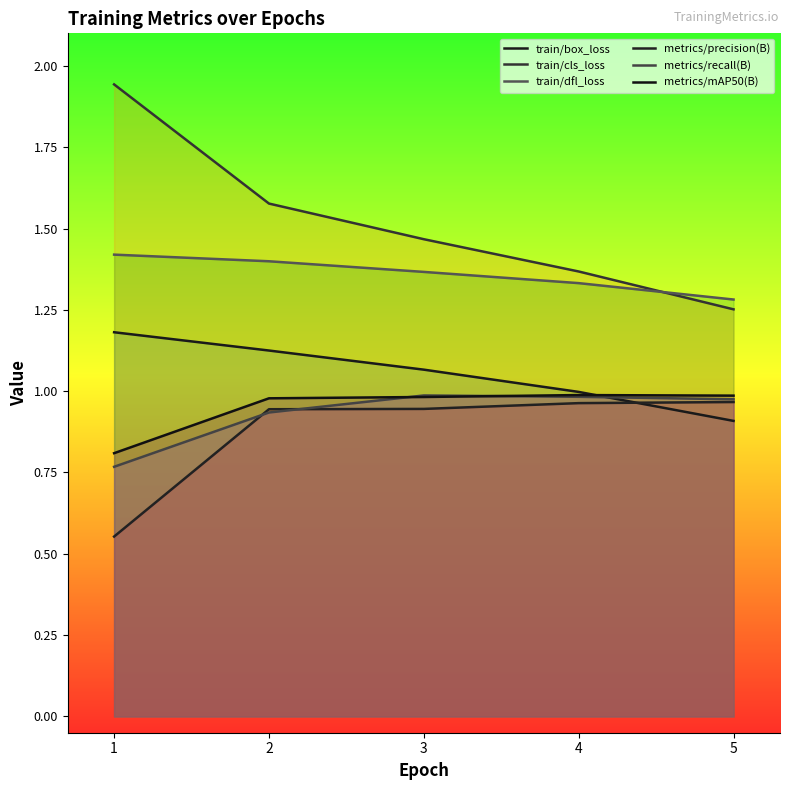

What is the difference between the maximum and minimum values in the train/dfl_loss series?

0.1